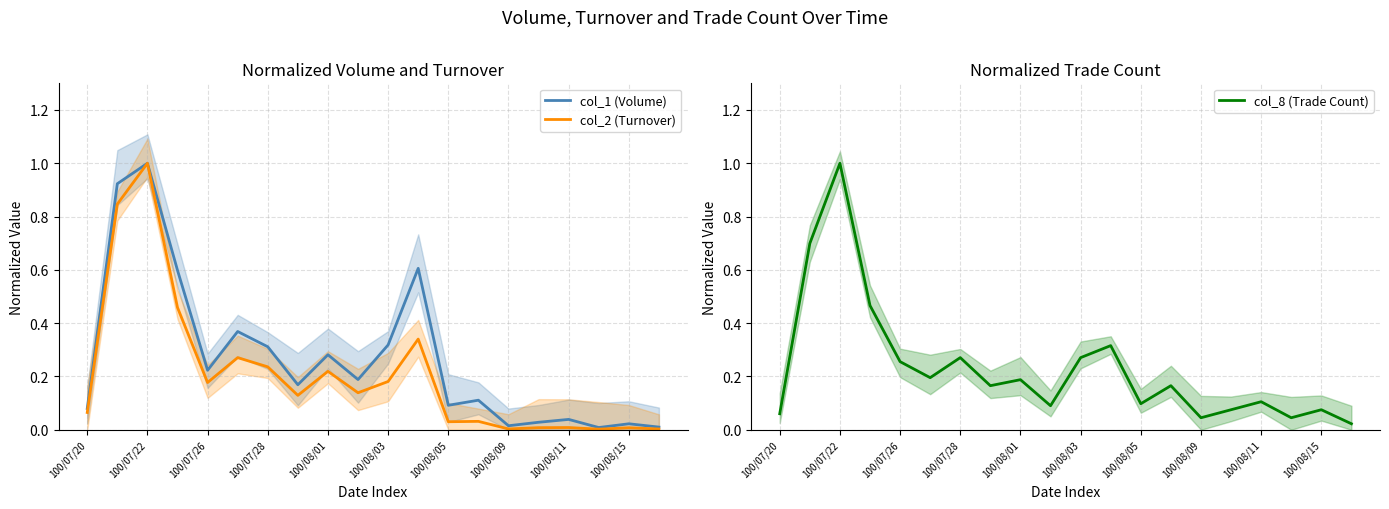

Where is the first local minimum for col_1 (Volume)?

100/07/26